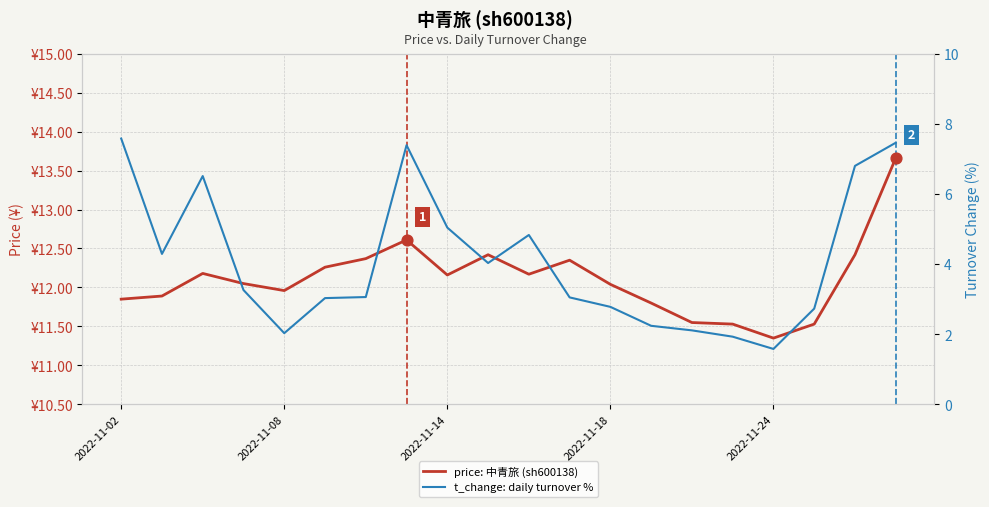

What is the total value across all series at 2022-11-14?

17.2